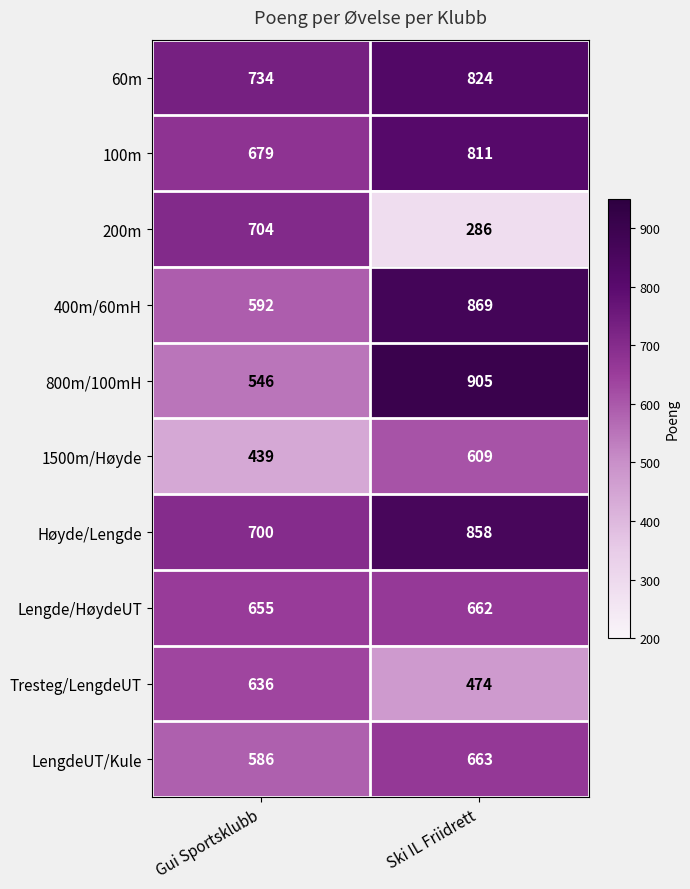

What is the sum of the 60m values at Gui Sportsklubb and Ski IL Friidrett?

1558